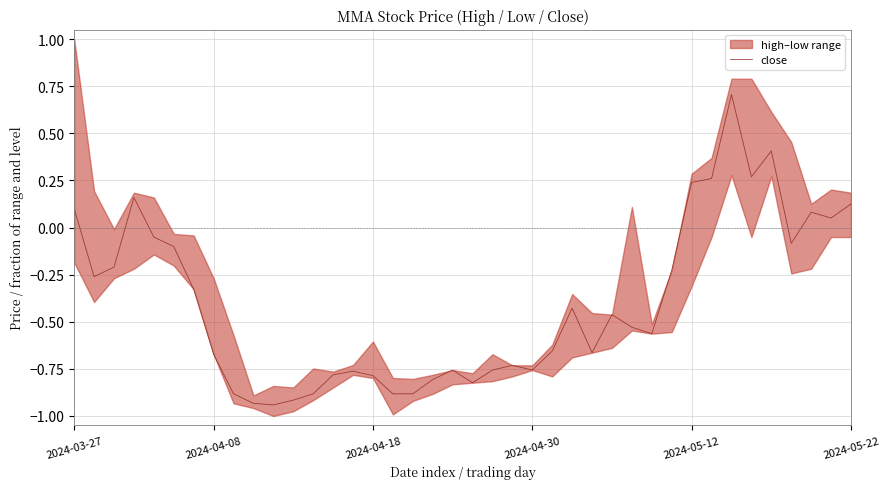

Where does the close series first go above 0?

2024-03-27